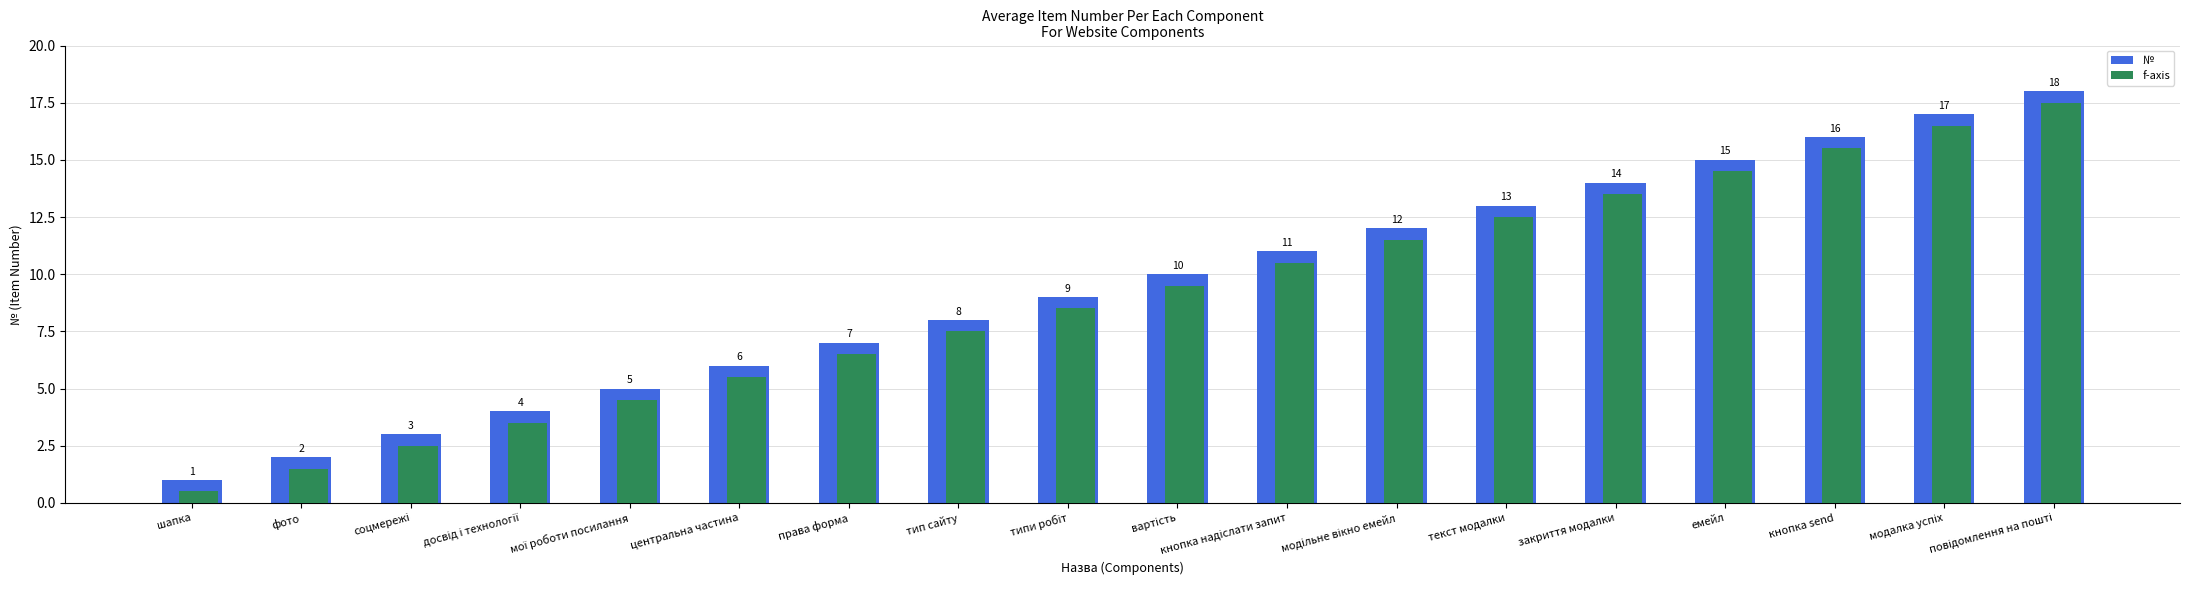

Which series has the largest total across all categories?

№